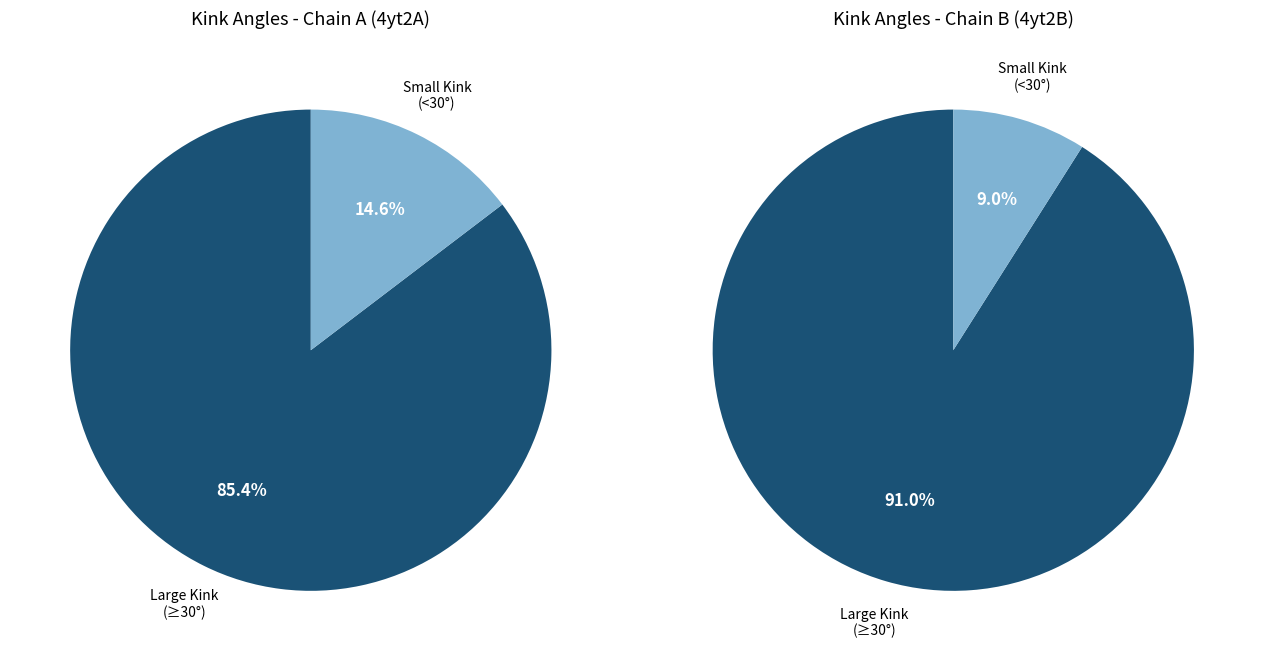

Combined, do 4yt2B and 4 account for over 50%?

No